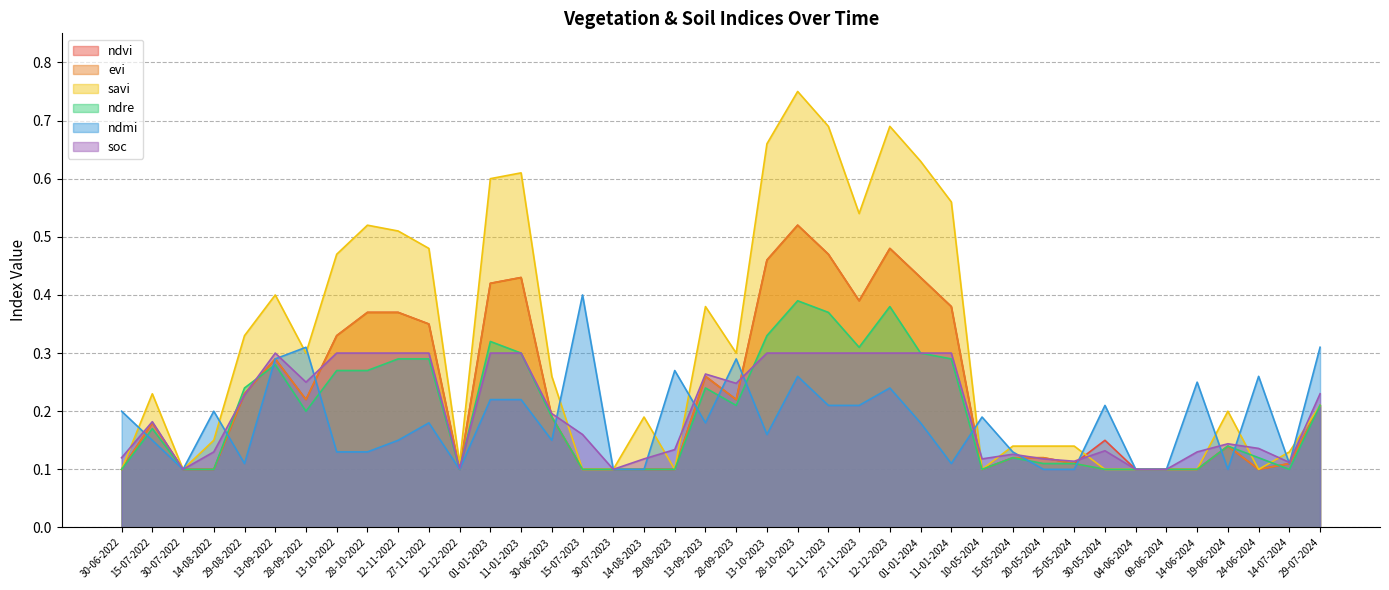

Between 12-12-2022 and 13-09-2023, which series saw the biggest shift?

savi